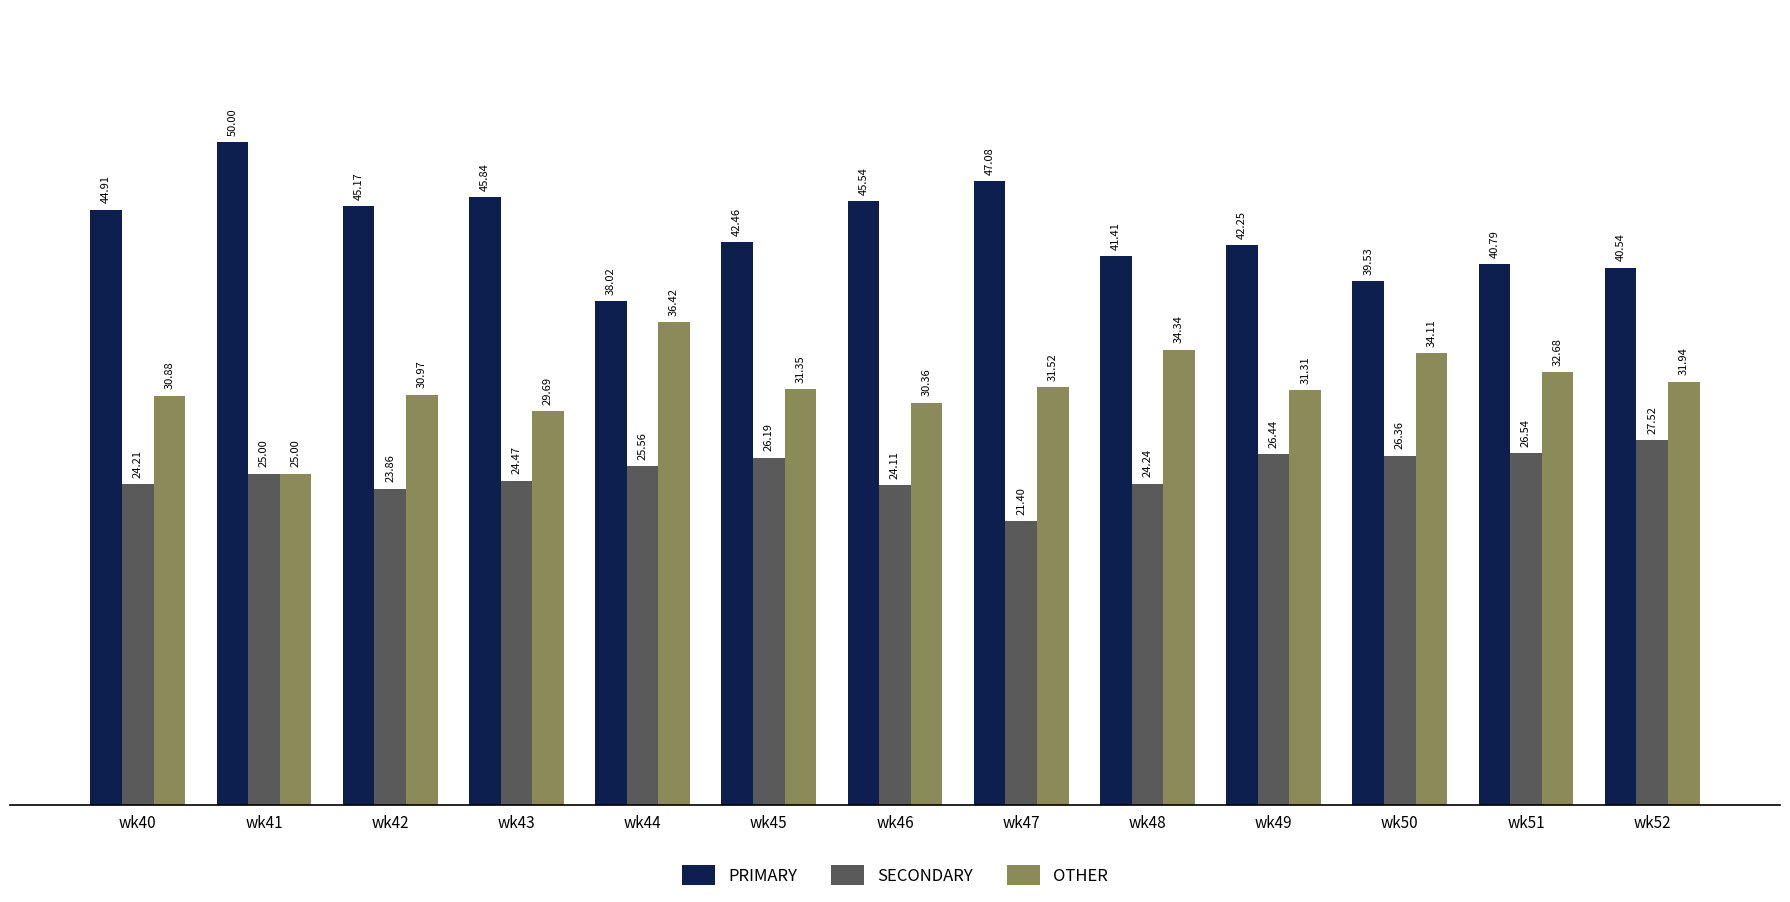

Is the value of SECONDARY at wk40 greater than the value of OTHER at wk47?

No